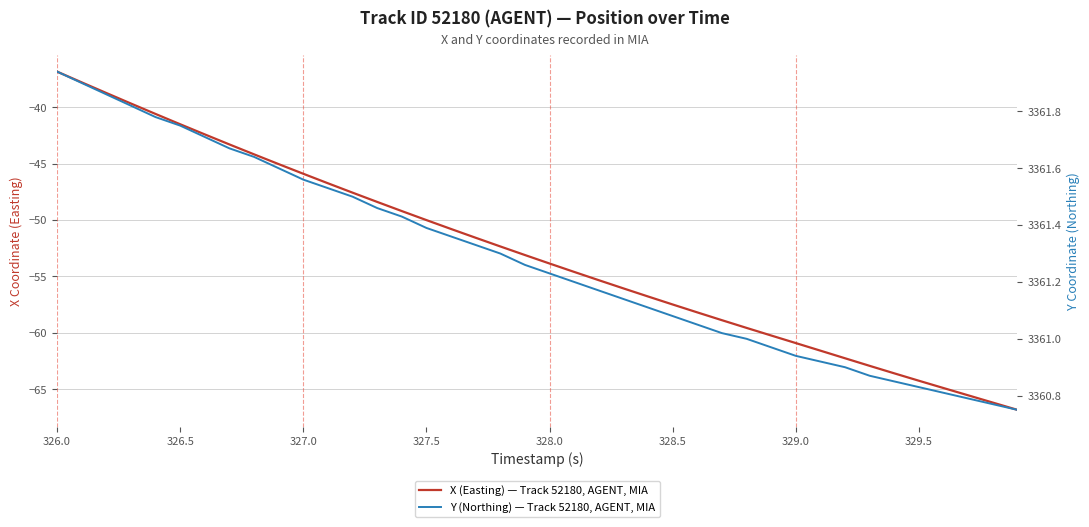

Is the value of Y (Northing) — Track 52180, AGENT, MIA at 38 greater than the value of X (Easting) — Track 52180, AGENT, MIA at 23?

Yes